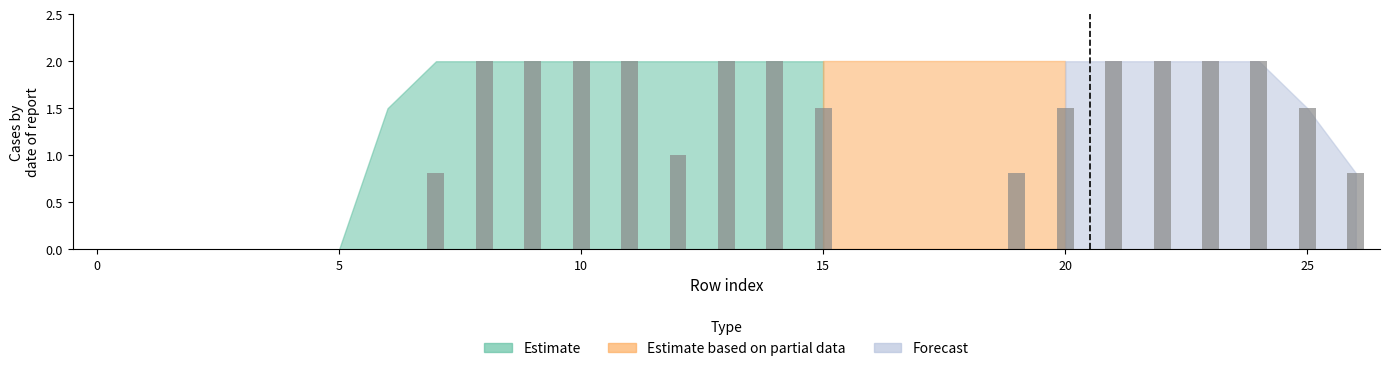

What is the sum of all values?

27.9